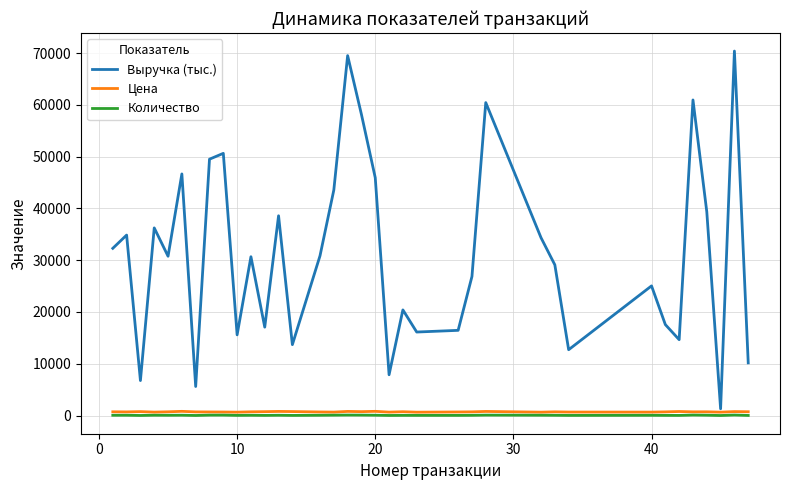

What is the highest value of the Выручка (тыс.) series?

70401.0